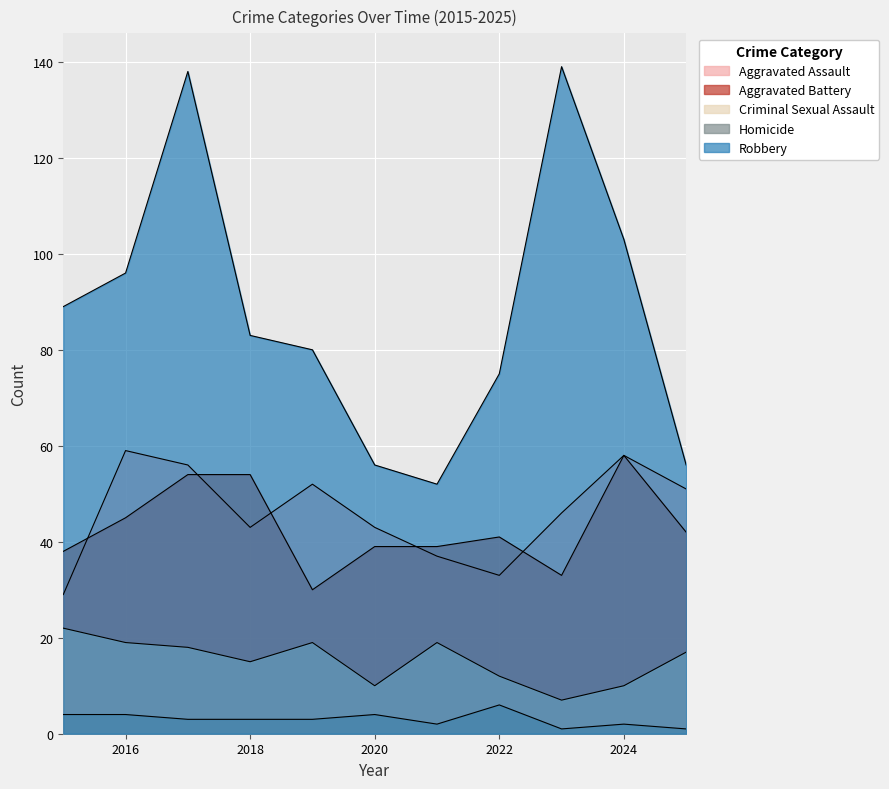

At which category does Robbery reach its first local valley?

2021